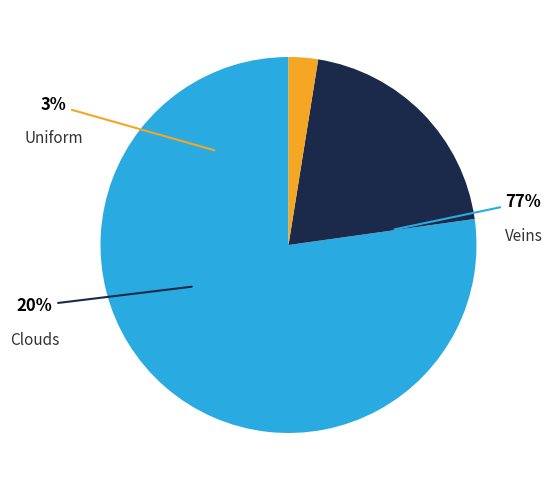

Which category has the smallest portion of the pie?

Uniform